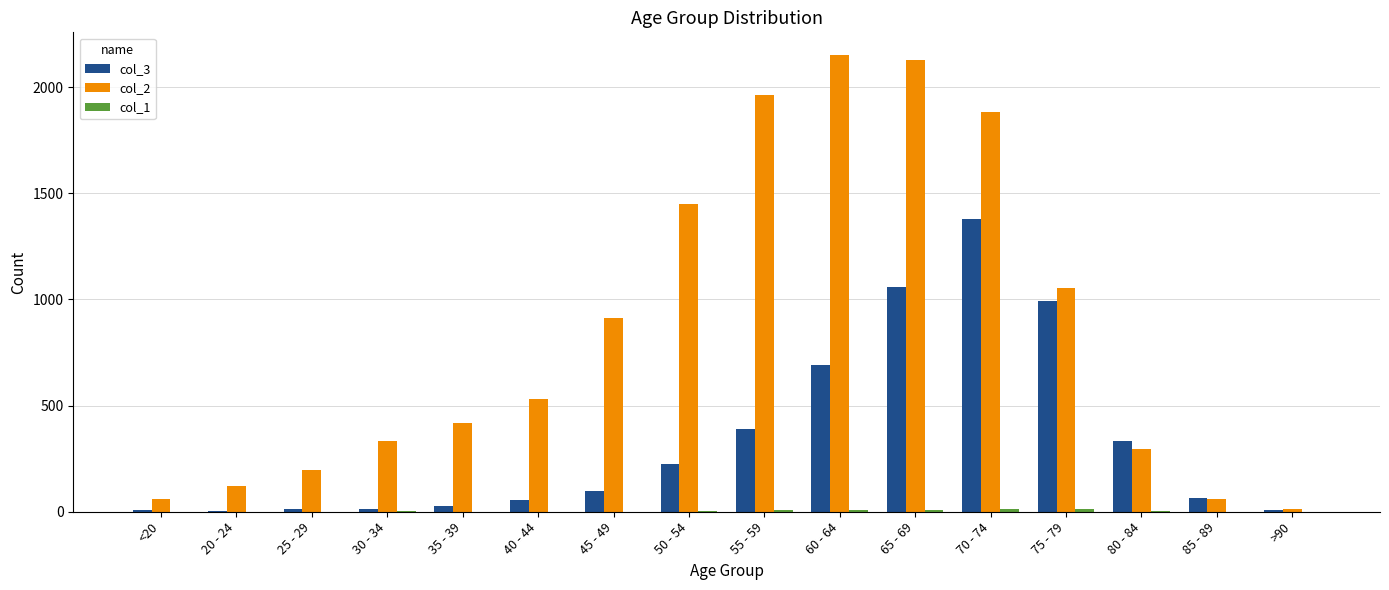

Is it true that col_2 equals 2842 at 55 - 59?

False